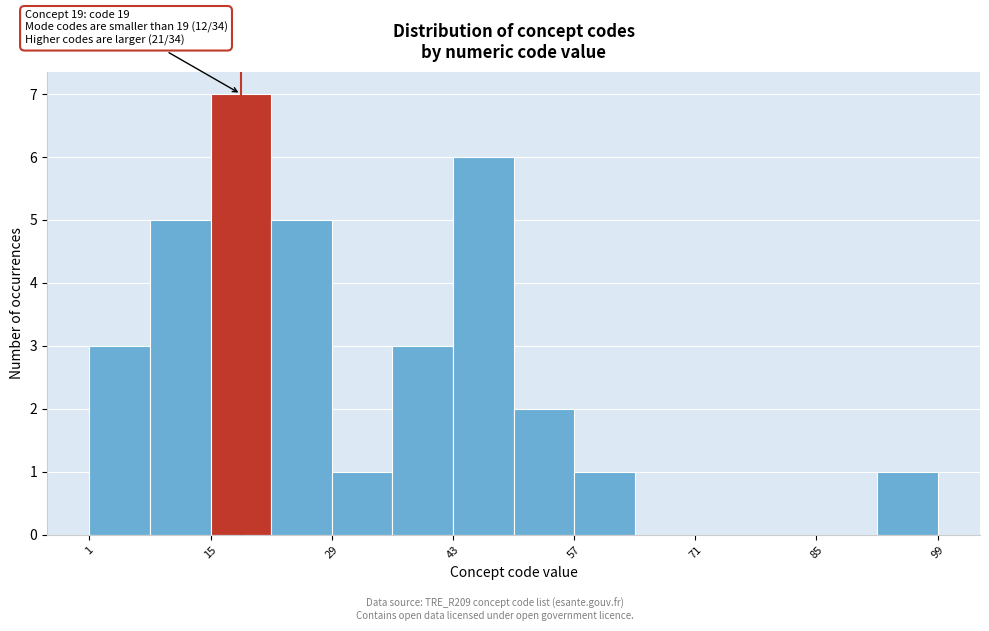

Around what value on the x-axis is the tallest bar? Give the approximate position of its centre, as read against the axis.

18